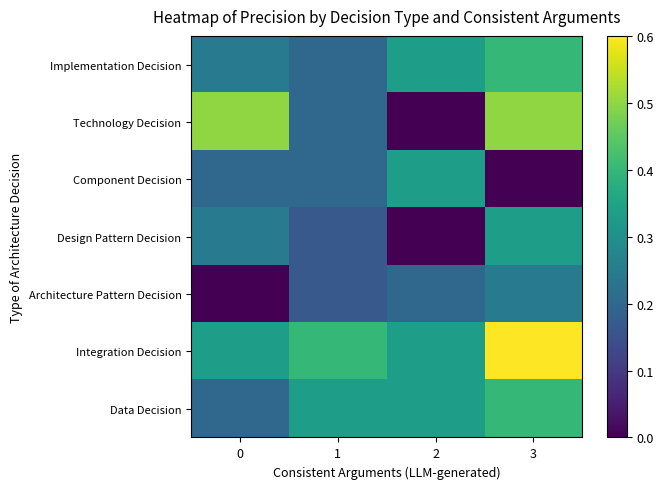

How many data points does each series have?

4